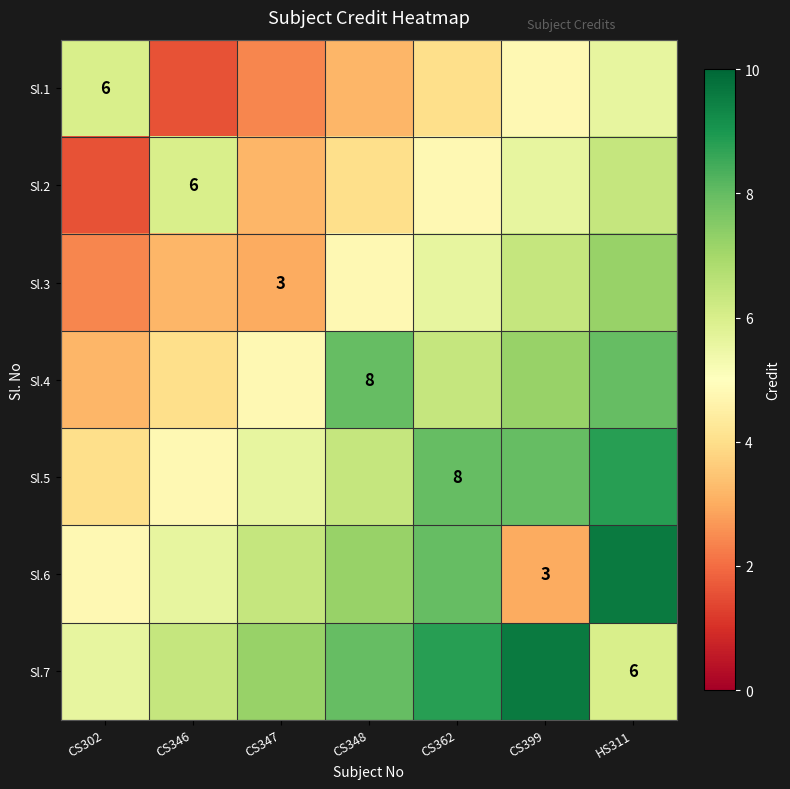

What is the difference between the second highest and minimum values in the Sl.2 series?

4.4